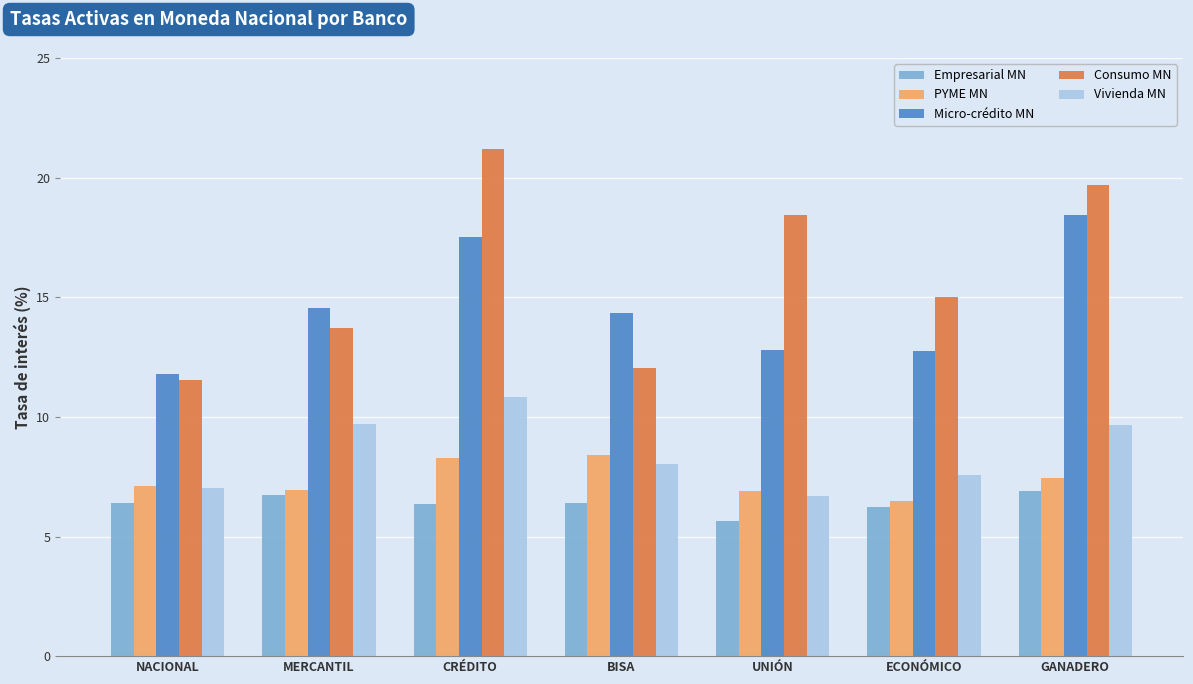

Which series has the largest total across all categories?

Consumo MN